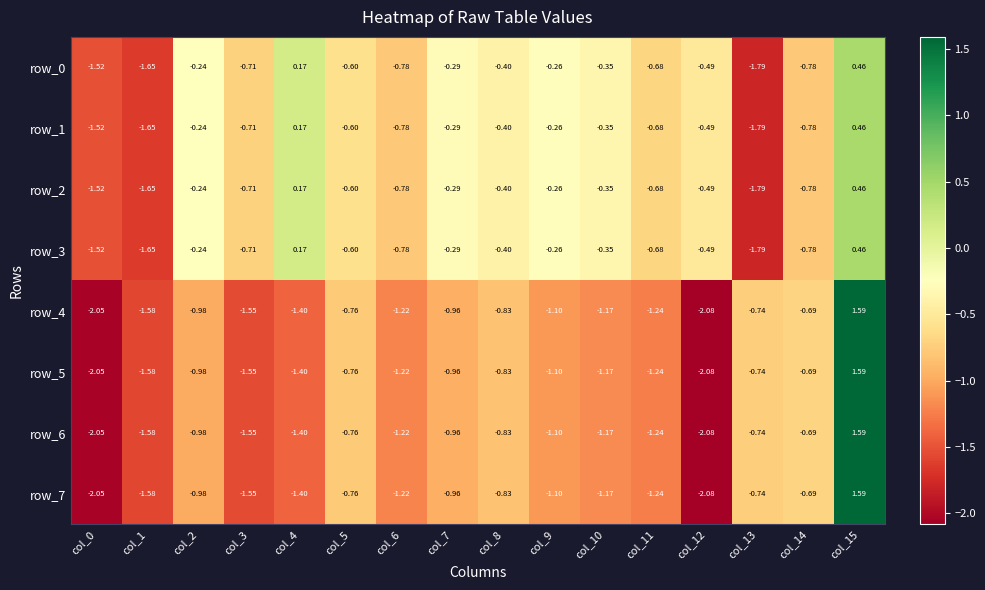

How many positive values does the row_1 series have?

2